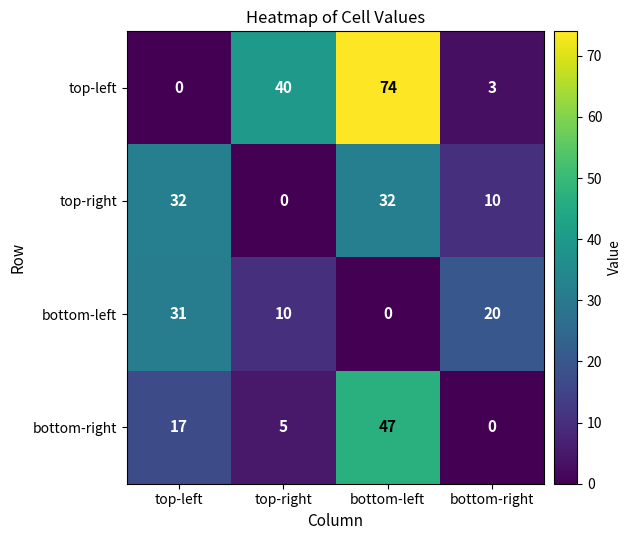

What is the sum of all bottom-right values?

69